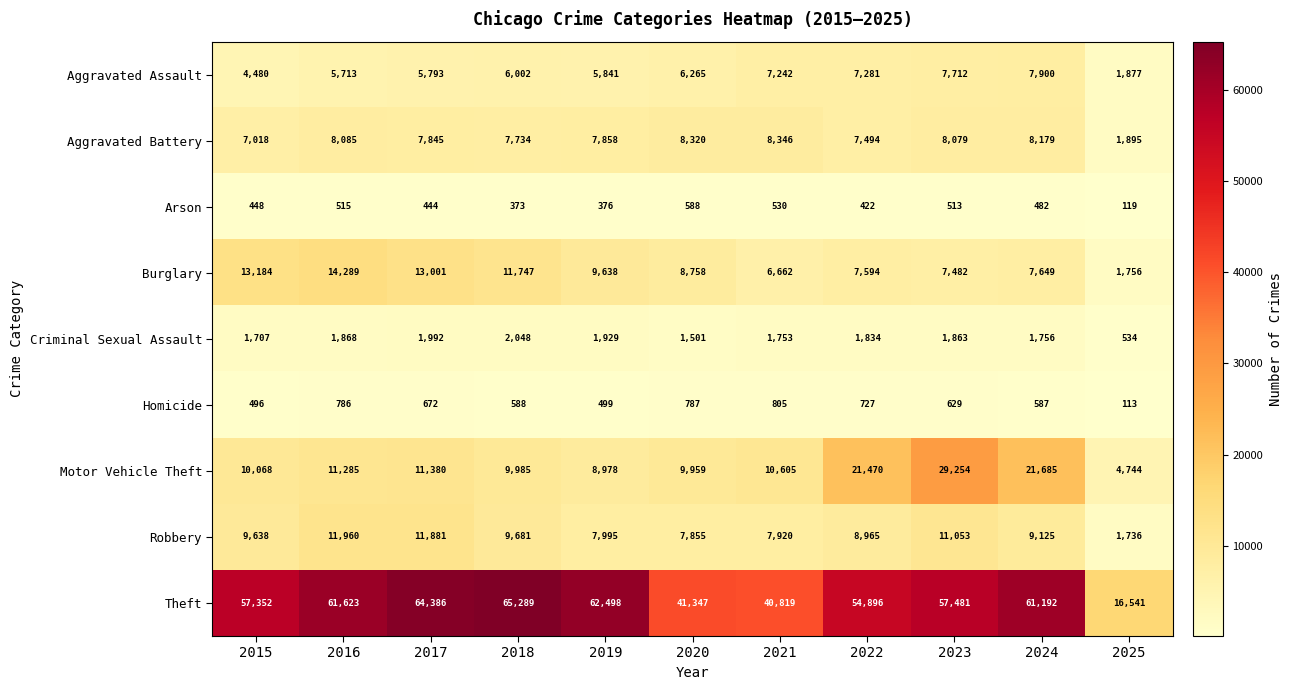

Which category has the lowest value in the Motor Vehicle Theft series?

2025